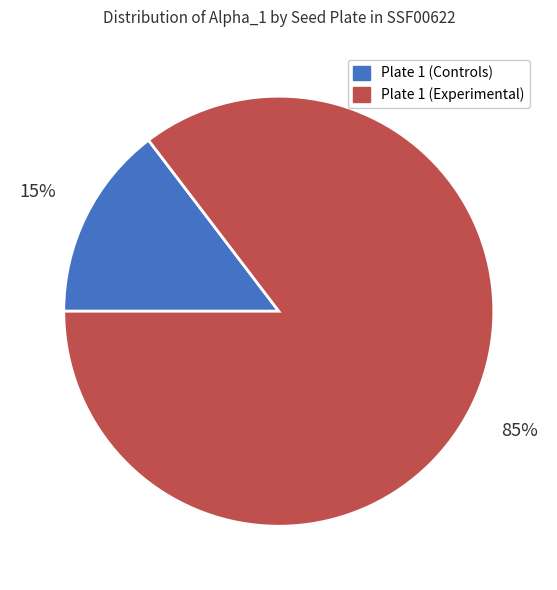

To the nearest percent, what is the average slice percentage?

50%